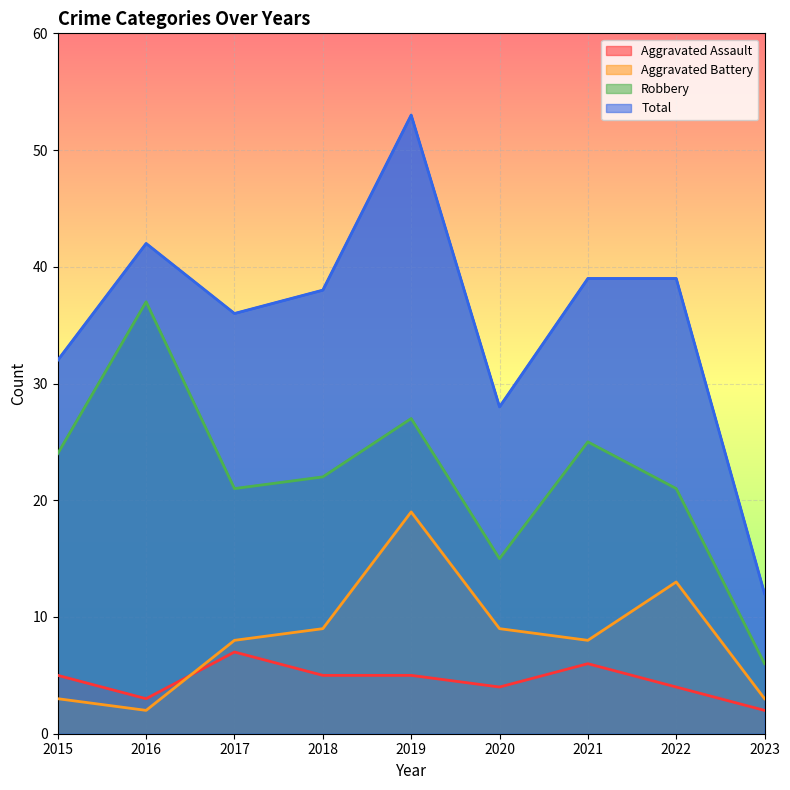

What is the difference between the maximum and minimum values in the Aggravated Battery series?

17